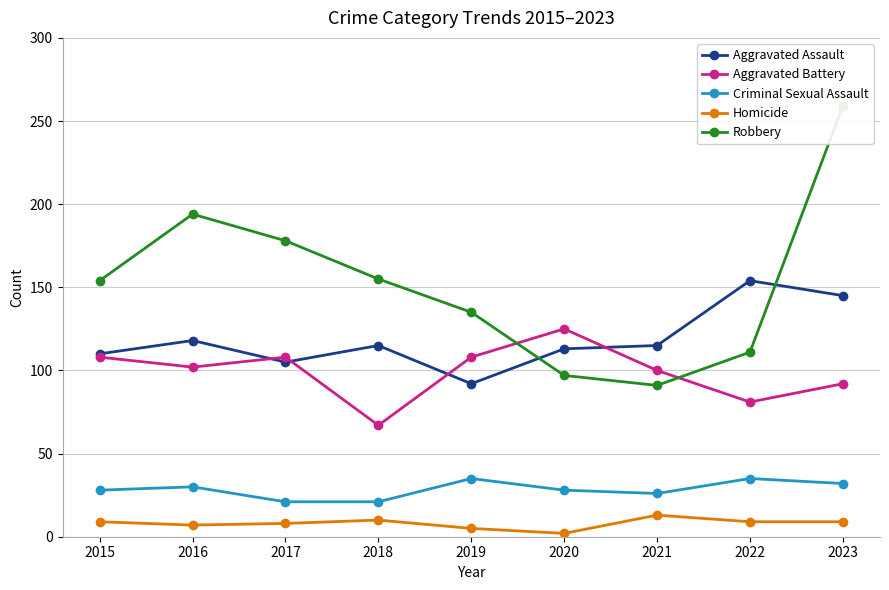

How many values in the Homicide series exceed 9?

2